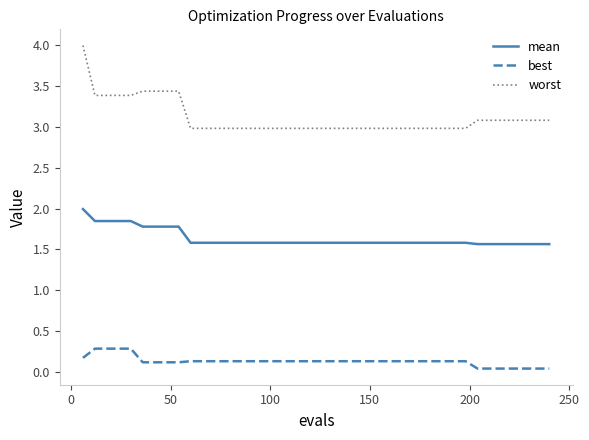

True or false: best and mean cross at least once.

False